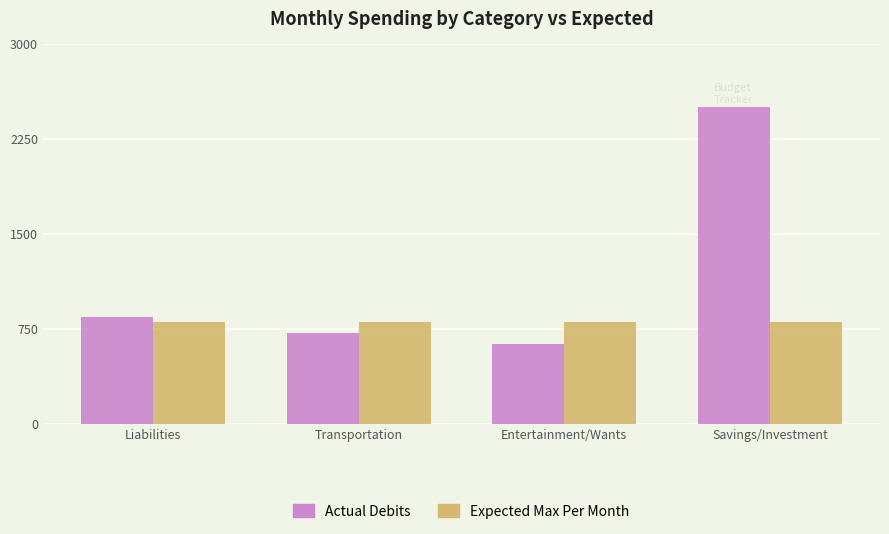

Is the value of Actual Debits at Transportation greater than the value of Expected Max Per Month at Savings/Investment?

No